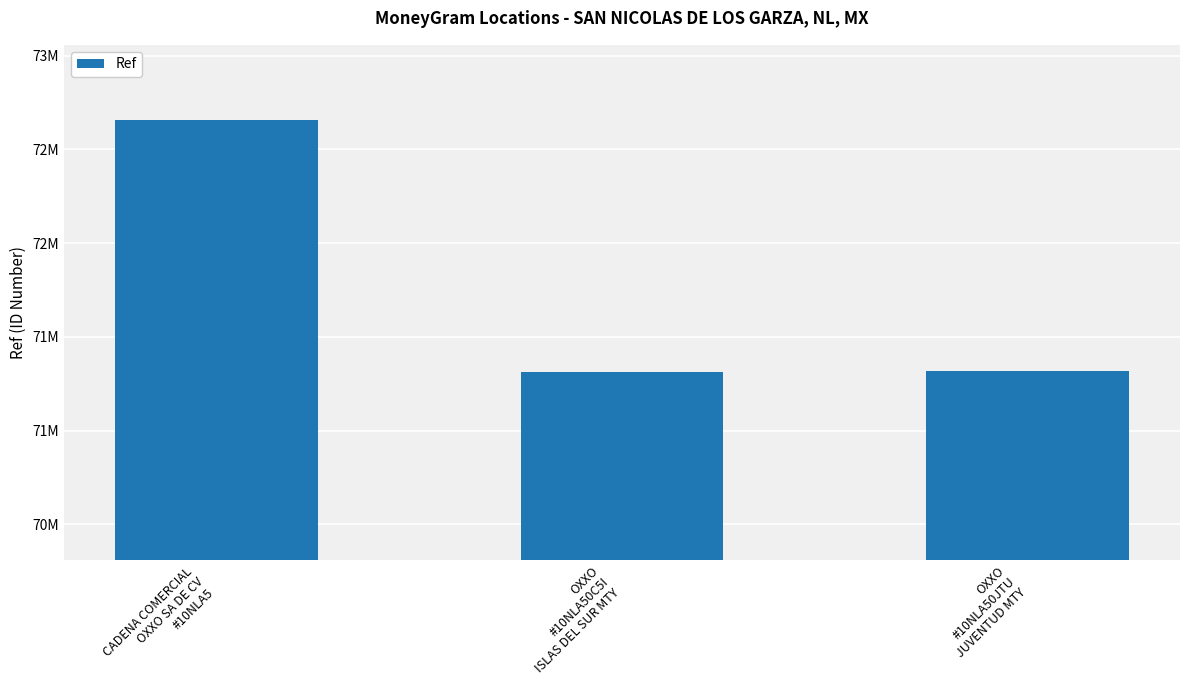

List the labels in order of value, smallest first.

OXXO
#10NLA50C5I
ISLAS DEL SUR MTY, OXXO
#10NLA50JTU
JUVENTUD MTY, CADENA COMERCIAL
OXXO SA DE CV
#10NLA5